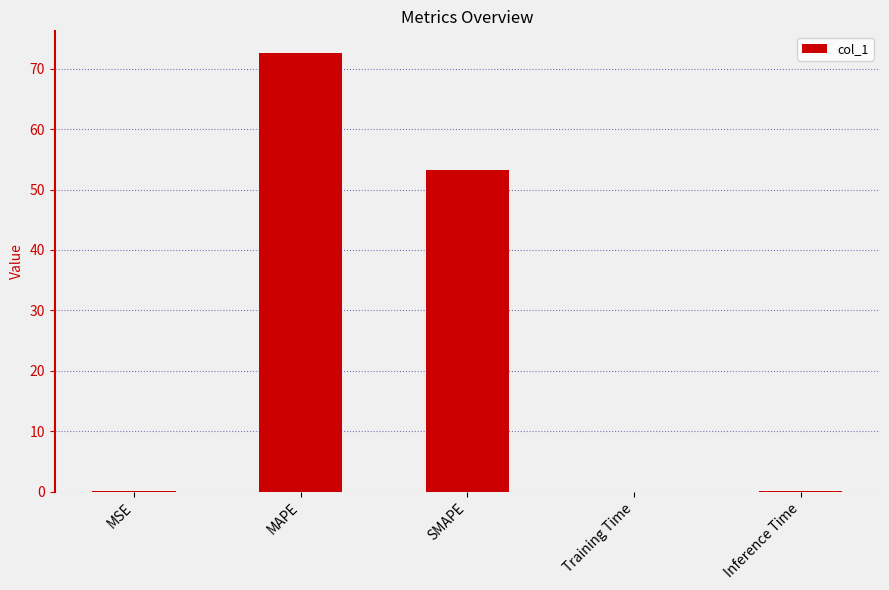

Are the bars horizontal?

No